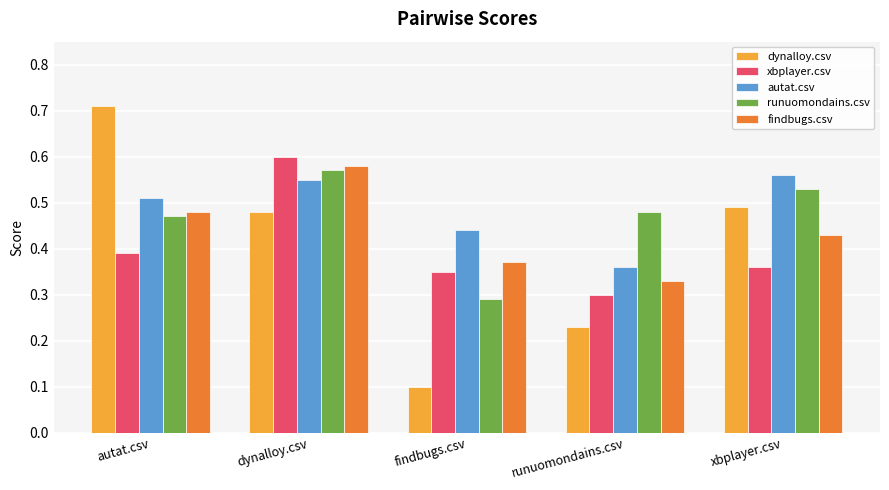

The dynalloy.csv series shows 0.3 at autat.csv. True or false?

False